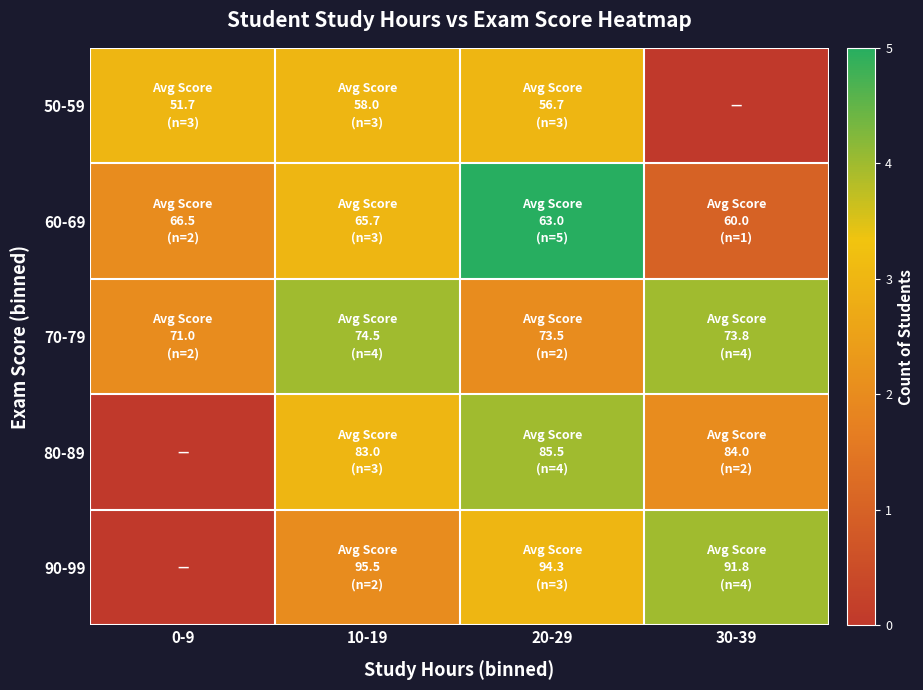

Which has a higher value, 0-9 or 10-19?

0-9